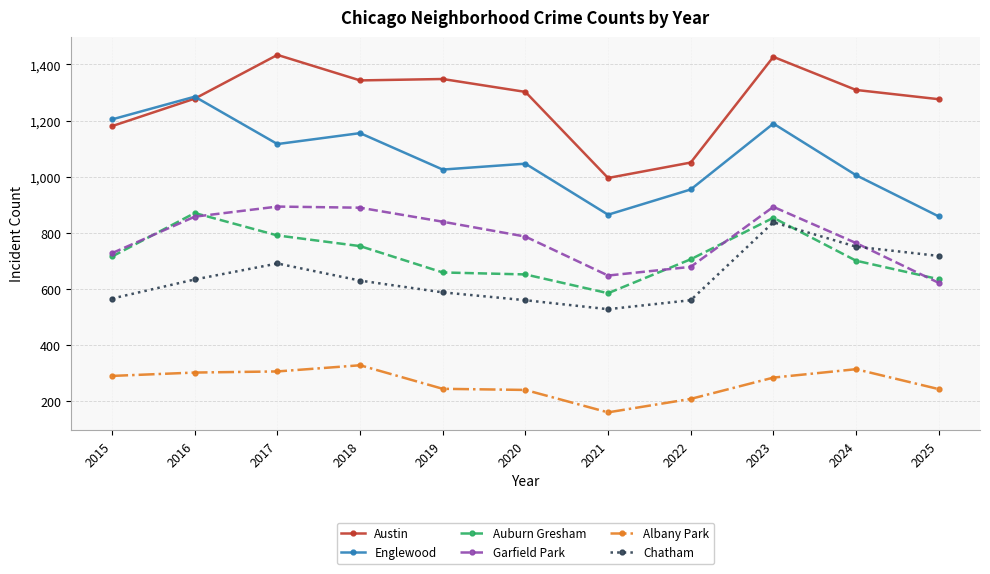

Does the chart display data point markers on the line(s)?

Yes